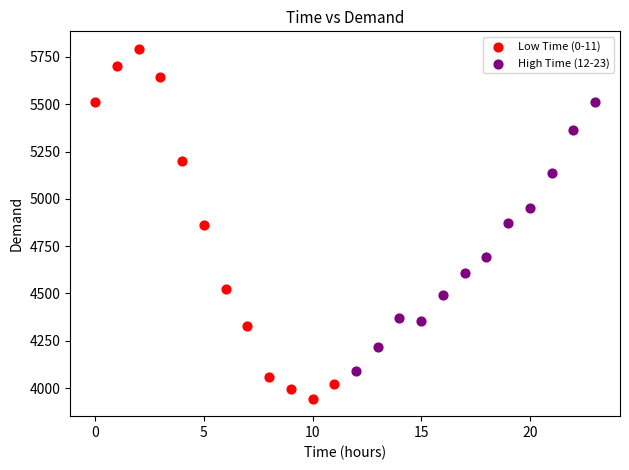

Which series reaches the maximum Y coordinate?

Low Time (0-11)